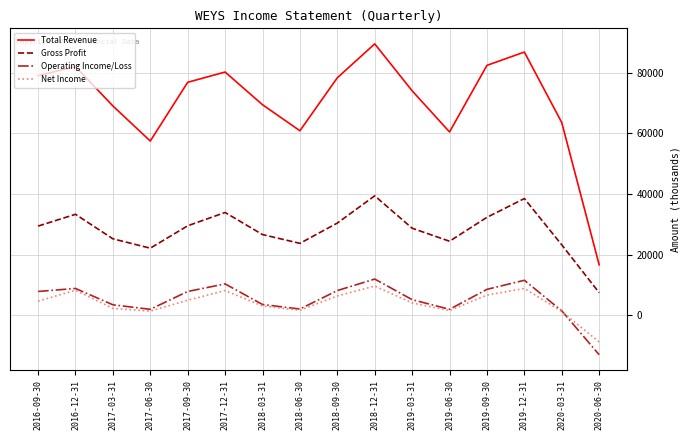

At which label is Operating Income/Loss closest to -600?

2020-03-31